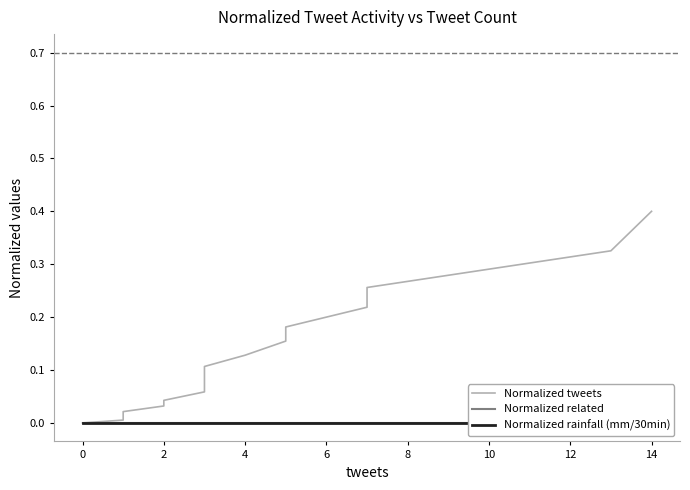

Reading left to right, what are all the values shown in this chart?

Normalized tweets: 0.0	0.0	0.0	0.0	0.0	0.0	0.0	0.0	0.0	0.1	0.1	0.1	0.1	0.1	0.2	0.2	0.2	0.3	0.3	0.4
Normalized related: 0.0	0.0	0.0	0.0	0.0	0.0	0.0	0.0	0.0	0.0	0.0	0.0	0.0	0.0	0.0	0.0	0.0	0.0	0.0	0.0
Normalized rainfall (mm/30min): 0.0	0.0	0.0	0.0	0.0	0.0	0.0	0.0	0.0	0.0	0.0	0.0	0.0	0.0	0.0	0.0	0.0	0.0	0.0	0.0